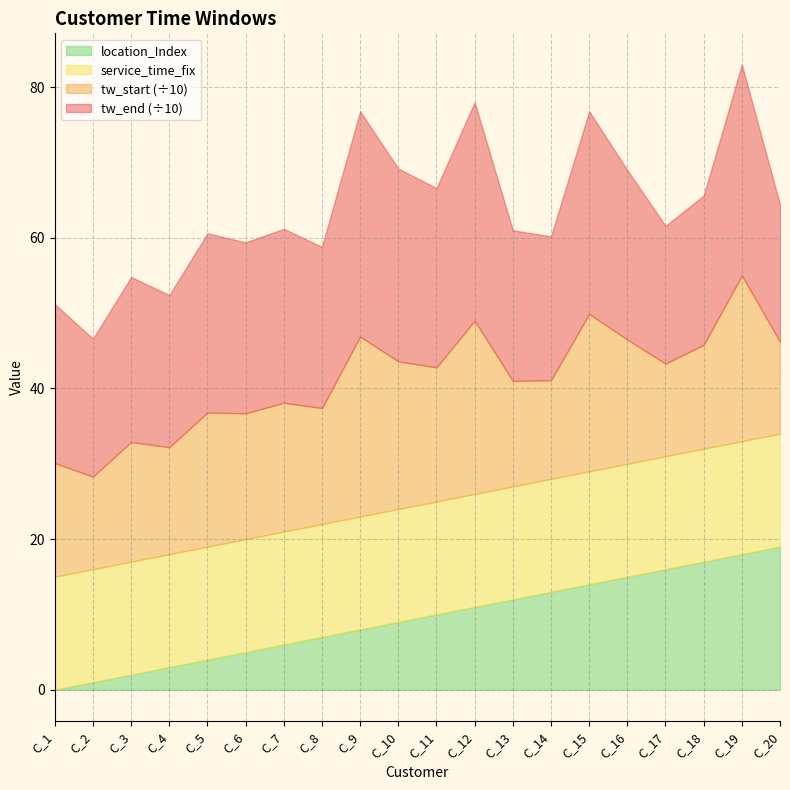

At which label does location_Index reach its minimum?

C_1